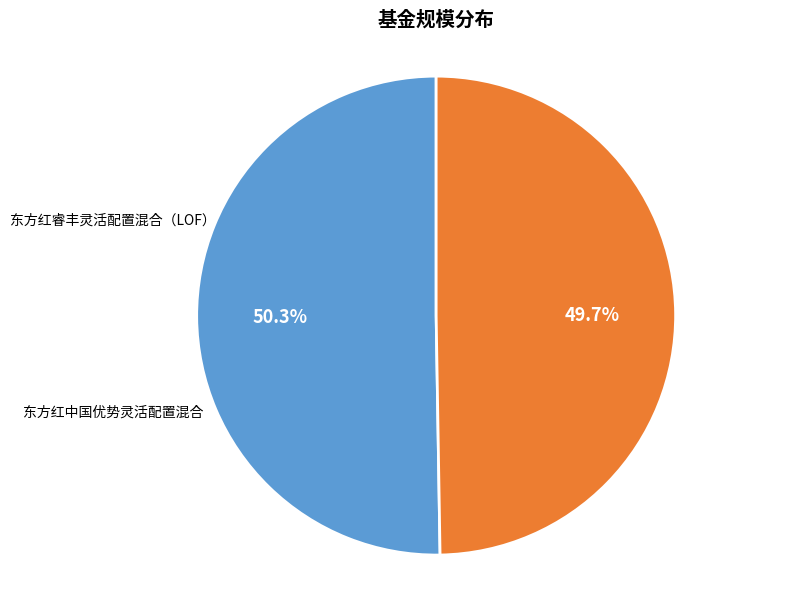

Is there a majority slice in this chart?

Yes